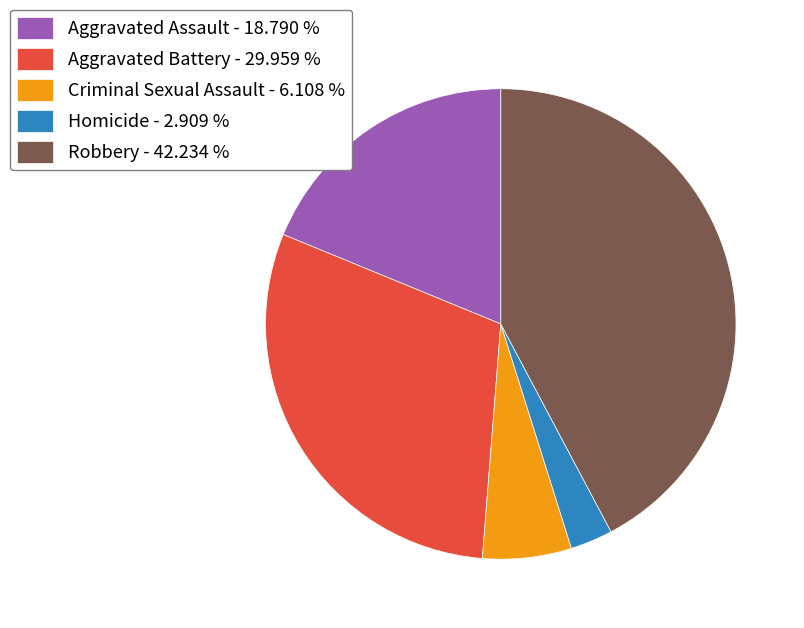

Which category has the biggest portion of the pie?

Robbery